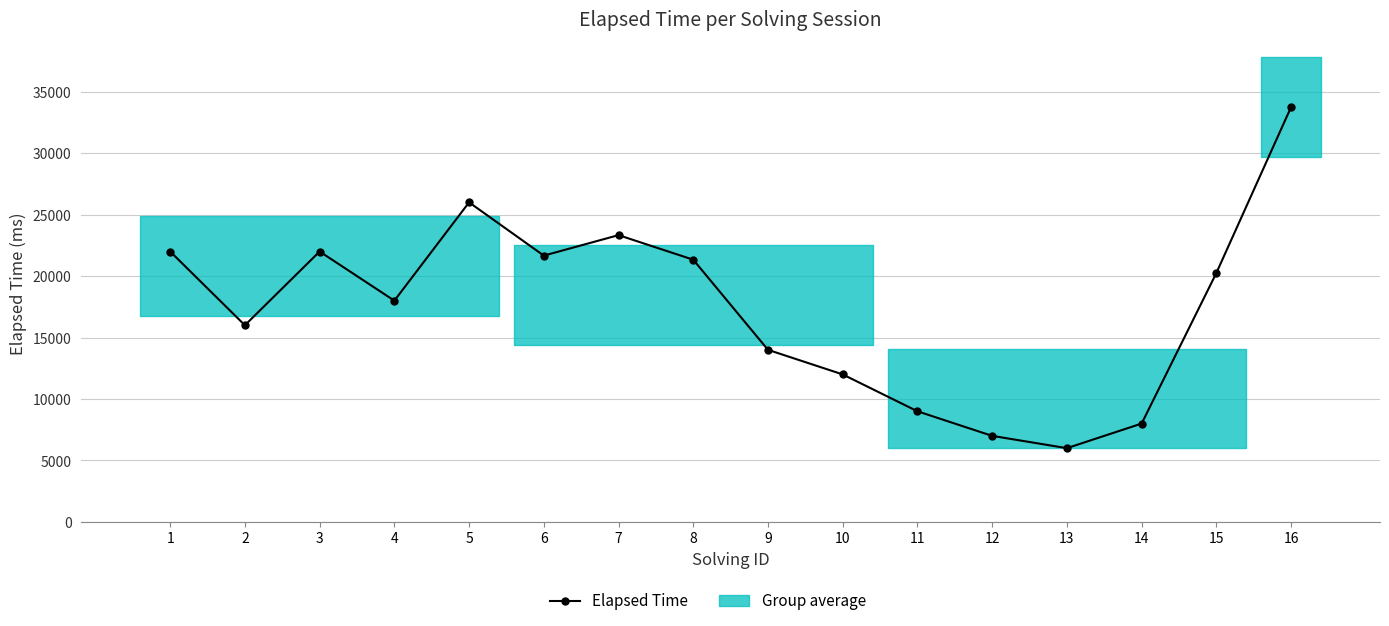

List the labels in order of value, smallest first.

13, 12, 14, 11, 10, 9, 2, 4, 15, 8, 6, 1, 3, 7, 5, 16